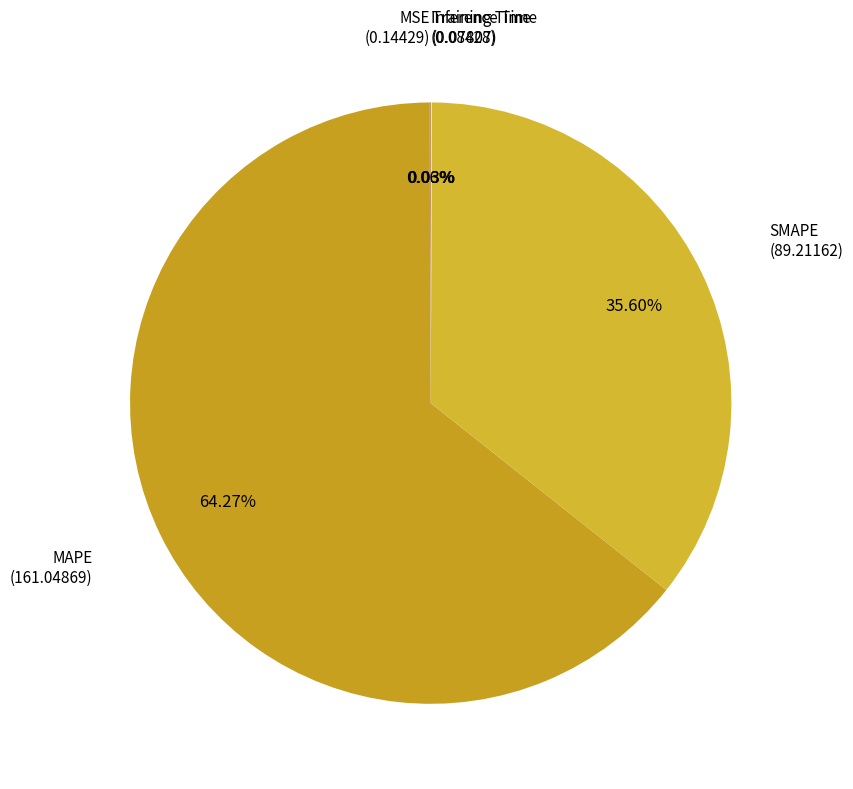

Rank the categories by value from highest to lowest.

MAPE, SMAPE, MSE, Inference Time, Training Time